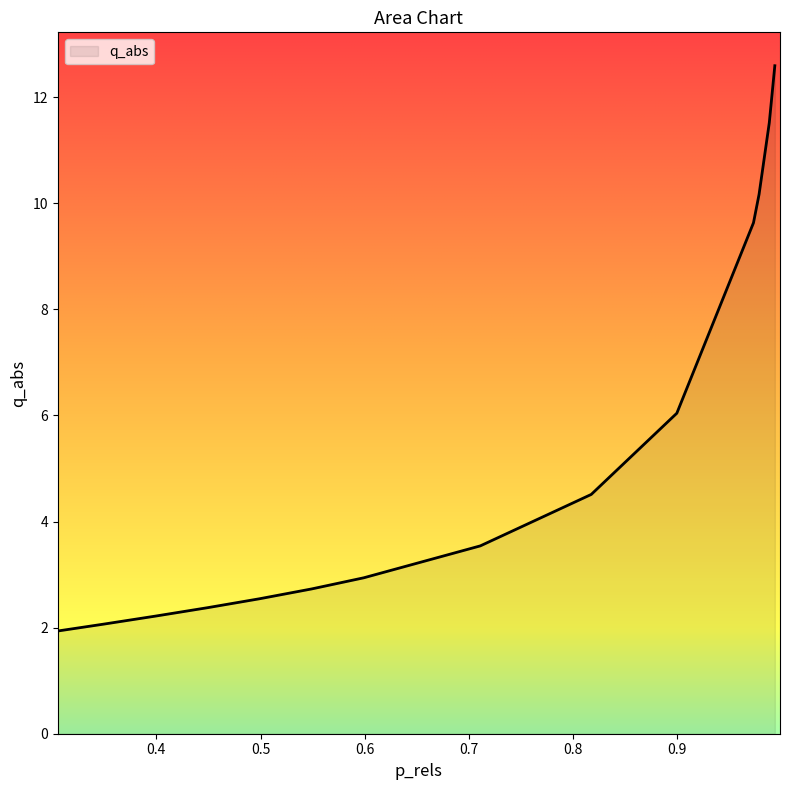

What is the difference between the maximum and minimum values?

10.7